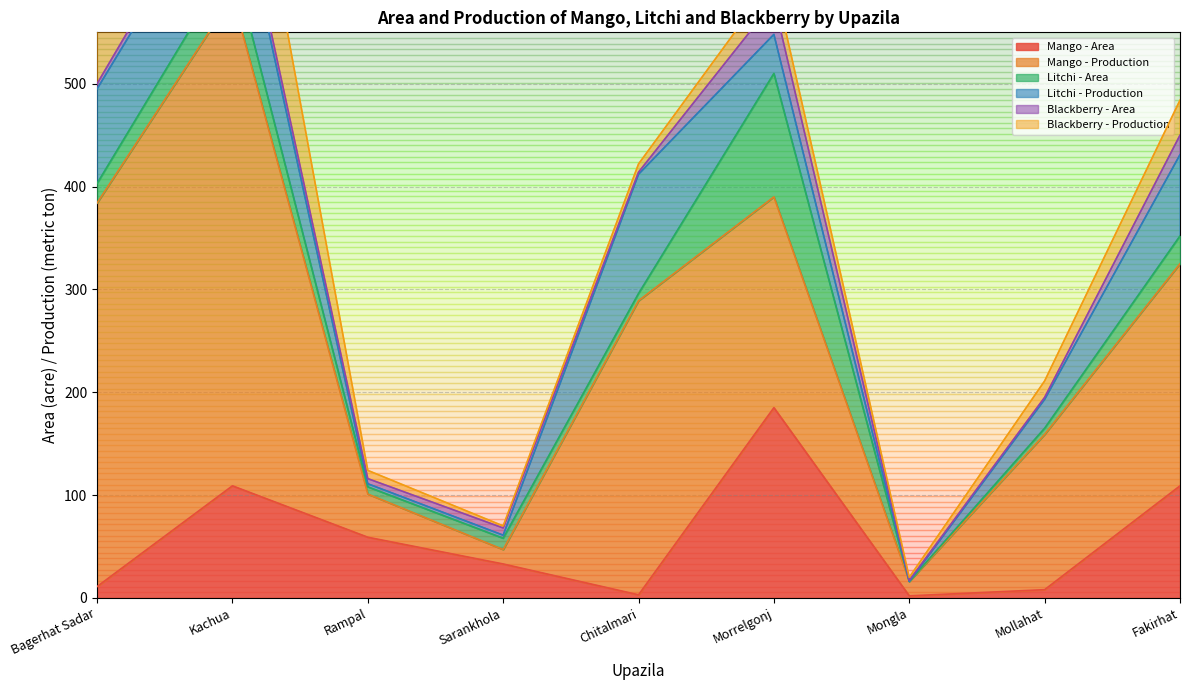

What is the value of the Litchi - Production point at the 6th from the left?

38